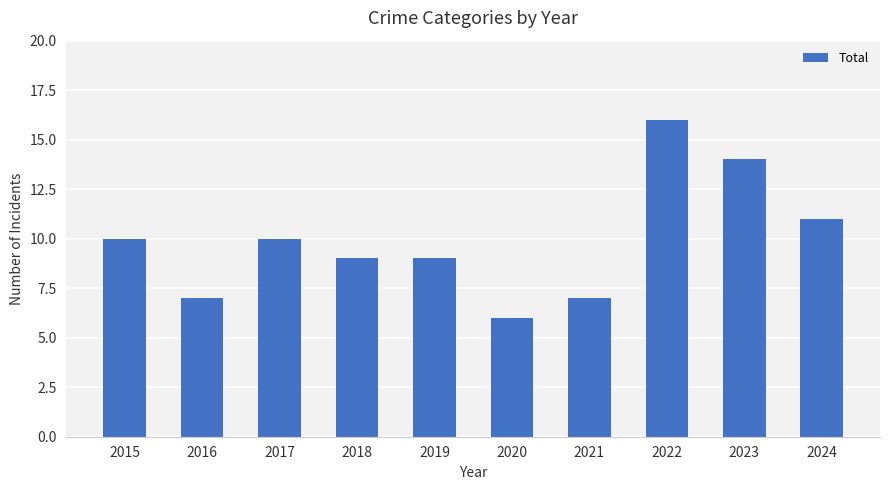

True or false: the data shows 9 at 2019.

True